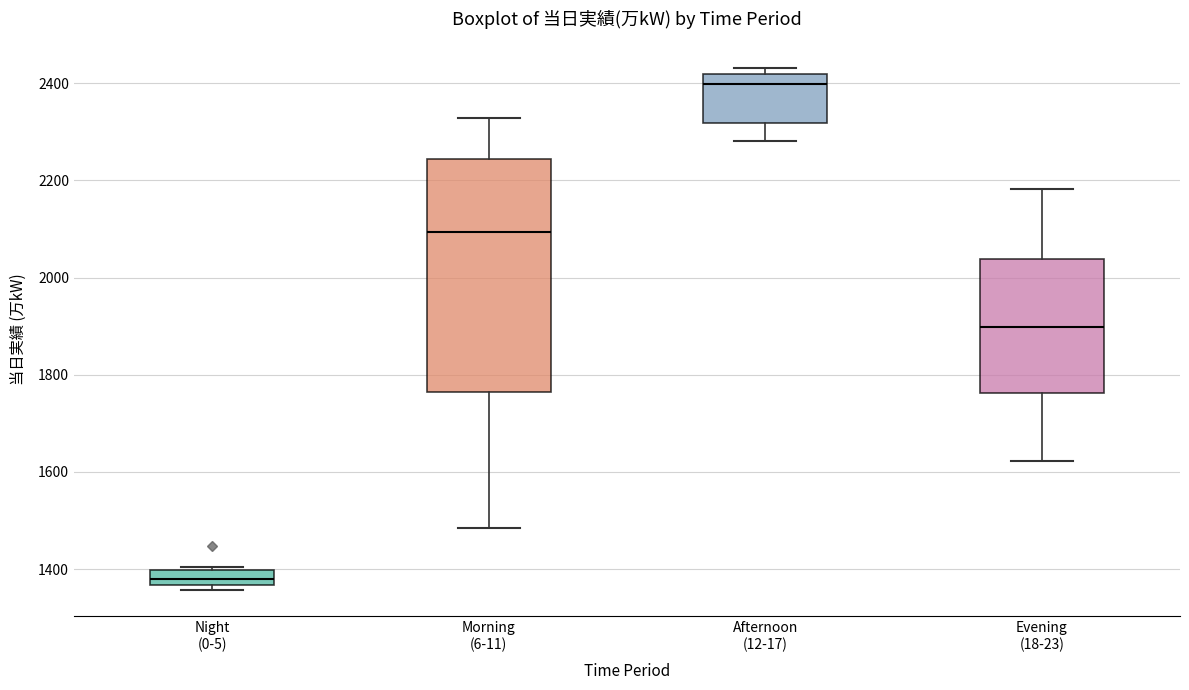

Reading left to right, read every box against the y-axis: the position of its median line, the range the box covers, and the ends of its whiskers. The values are not printed on the chart, so give them approximately, as read against the axis.

Night (0-5): median 1380, box 1360 to 1400, whiskers 1360 (just below the box's lower edge) to 1400
Morning (6-11): median 2100, box 1760 to 2240, whiskers 1480 to 2320
Afternoon (12-17): median 2400, box 2320 to 2420, whiskers 2280 to 2440
Evening (18-23): median 1900, box 1760 to 2040, whiskers 1620 to 2180